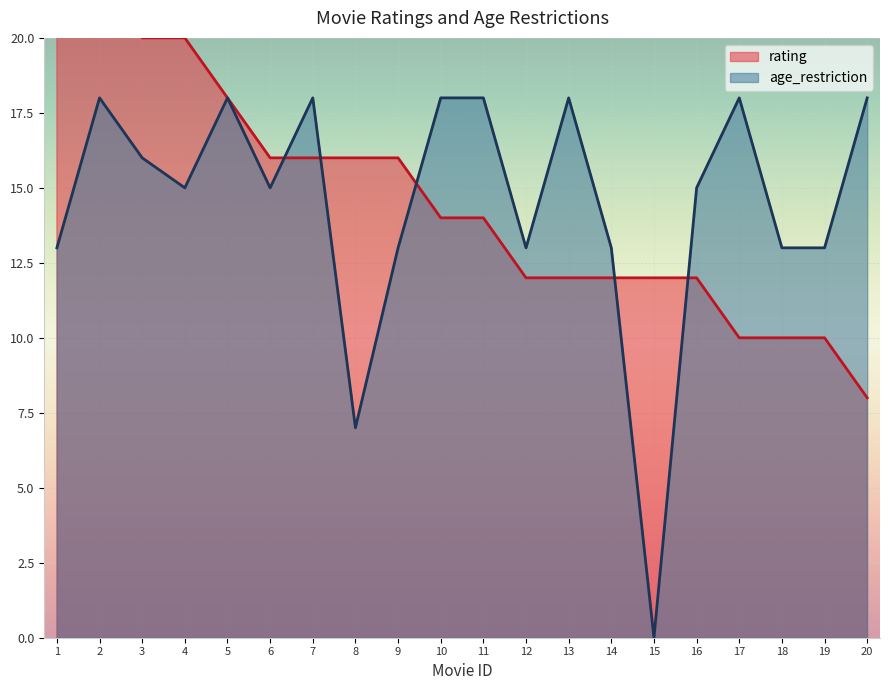

Reading left to right, extract all data points from this chart.

rating: 1=26.0	2=24.0	3=20.0	4=20.0	5=18.0	6=16.0	7=16.0	8=16.0	9=16.0	10=14.0	11=14.0	12=12.0	13=12.0	14=12.0	15=12.0	16=12.0	17=10.0	18=10.0	19=10.0	20=8.0
age_restriction: 1=13.0	2=18.0	3=16.0	4=15.0	5=18.0	6=15.0	7=18.0	8=7.0	9=13.0	10=18.0	11=18.0	12=13.0	13=18.0	14=13.0	15=0.0	16=15.0	17=18.0	18=13.0	19=13.0	20=18.0